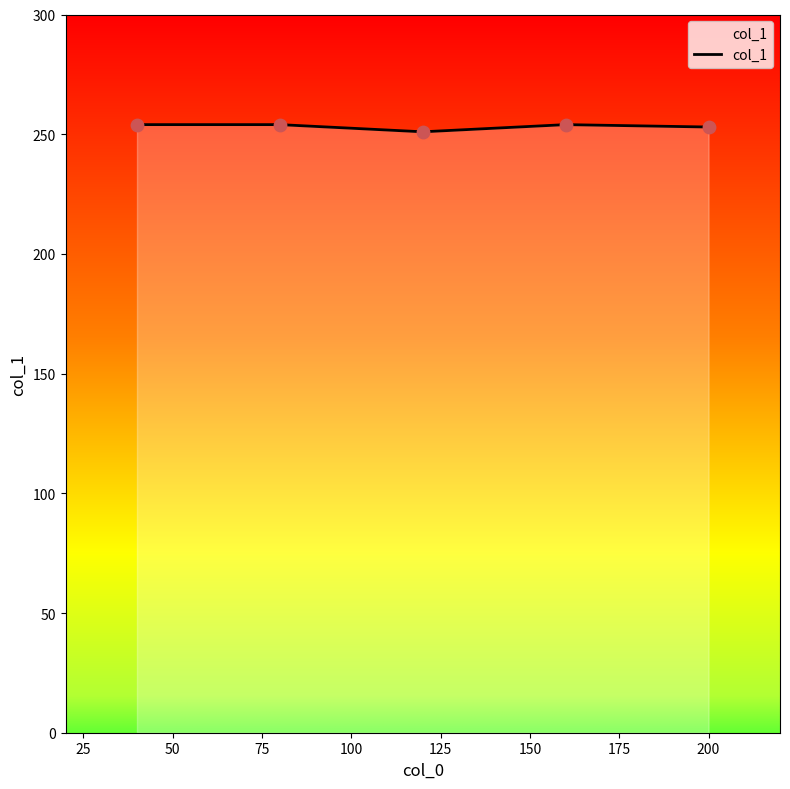

What is the sum of all values?

1266